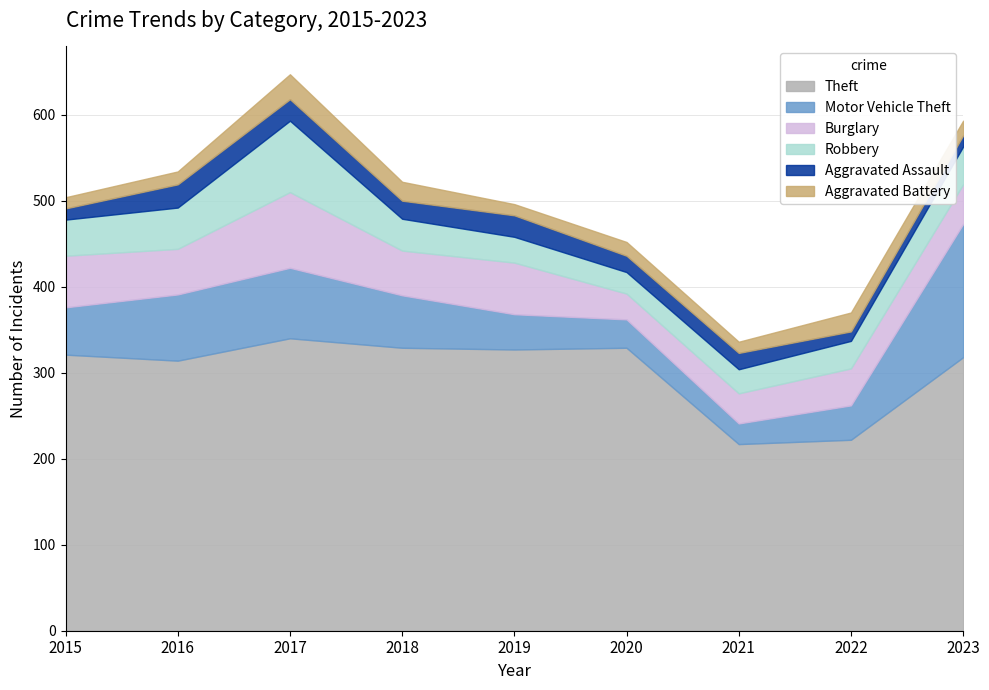

True or false: Robbery and Burglary intersect in this chart.

False